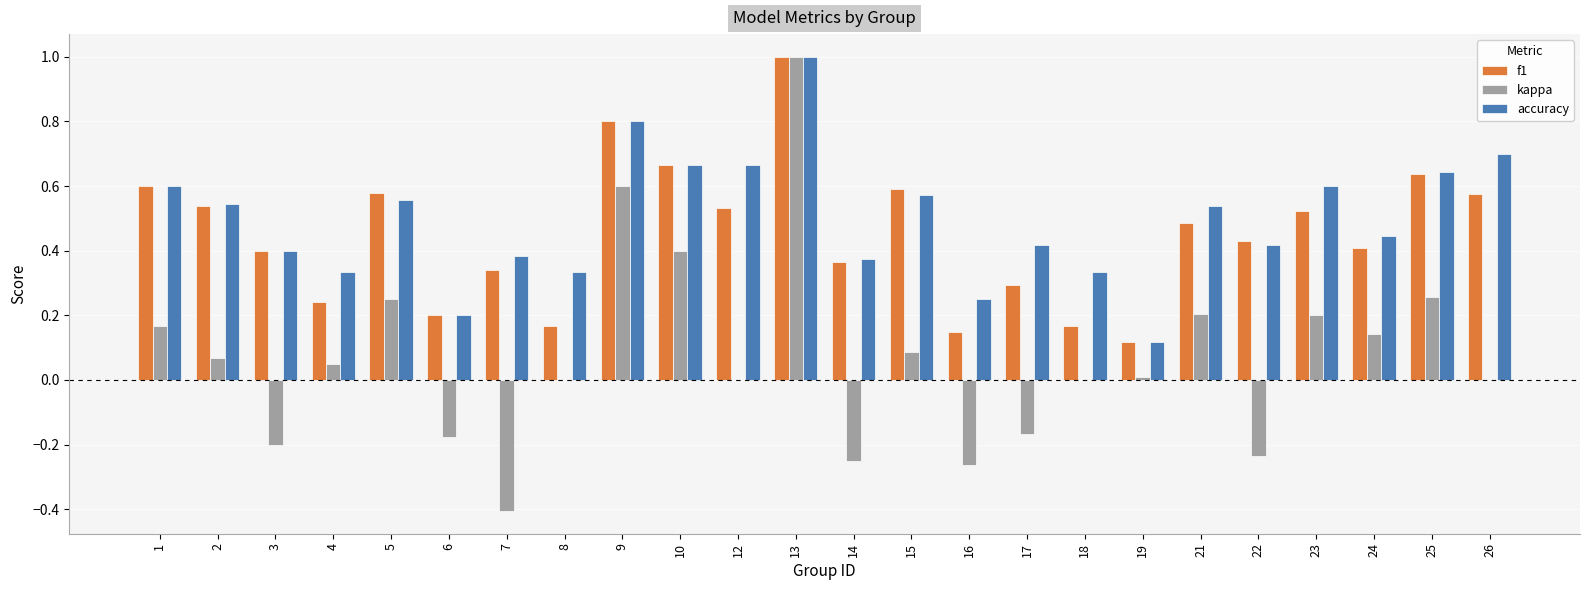

The f1 series shows 0.4 at 22. True or false?

True